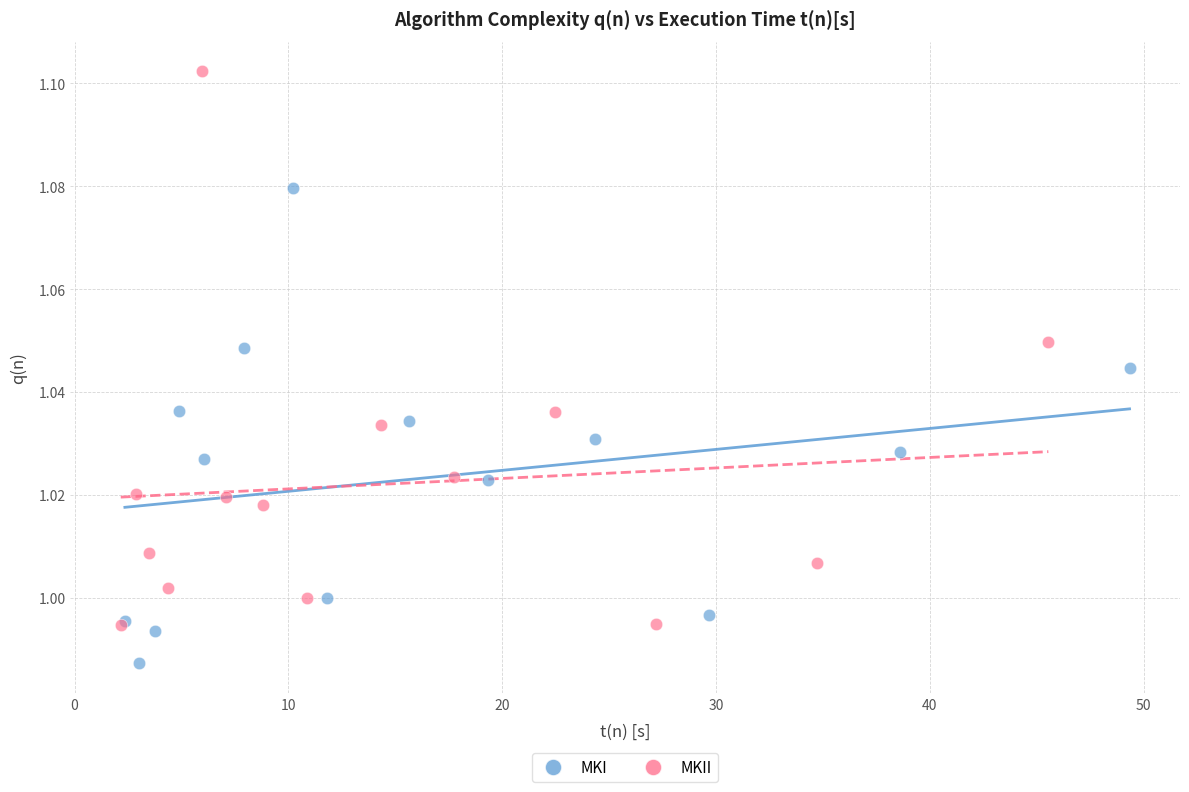

Which series has the widest spread of Y values?

MKII